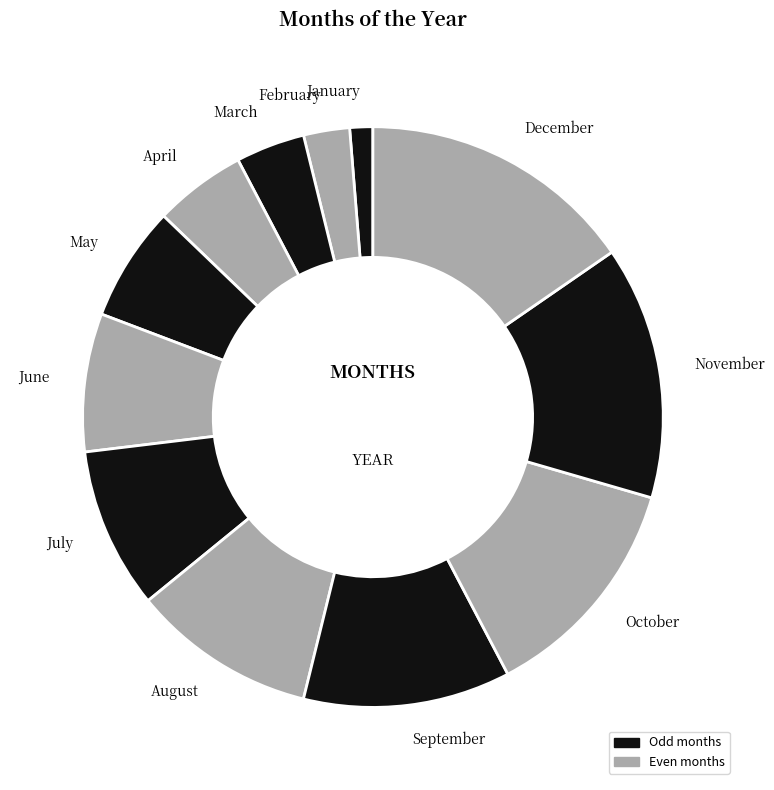

Which slice is the largest?

December